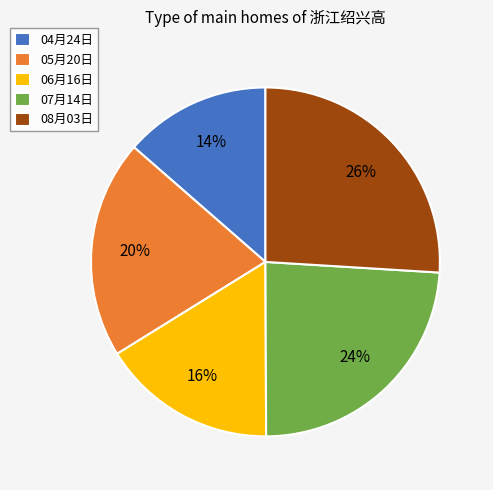

Do 06月16日 and 07月14日 together represent more than half of the pie?

No